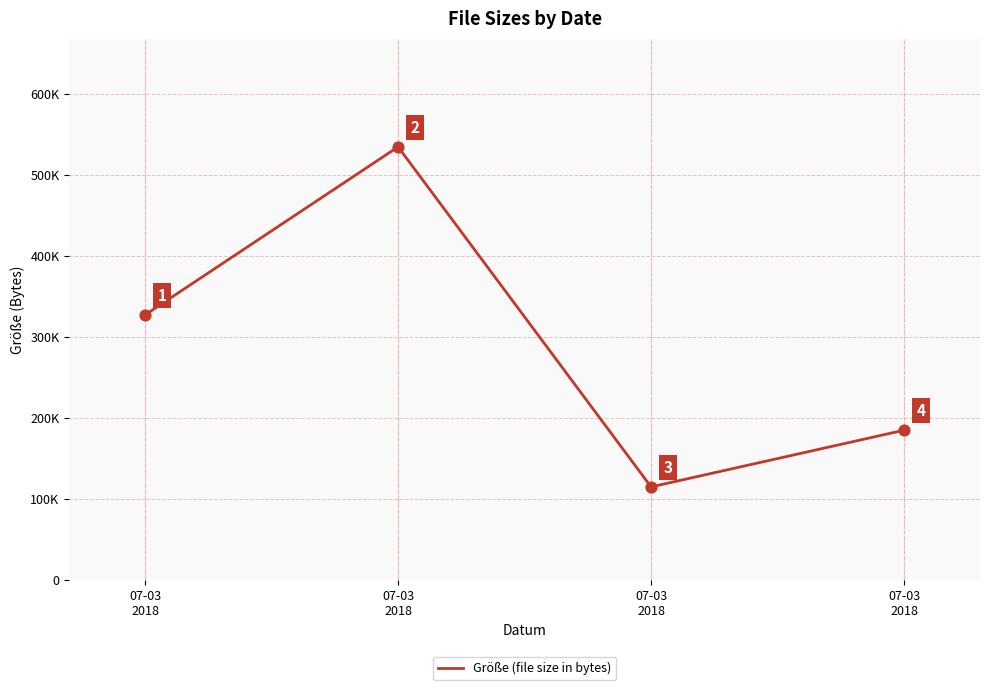

Does the chart have visible grid lines?

Yes